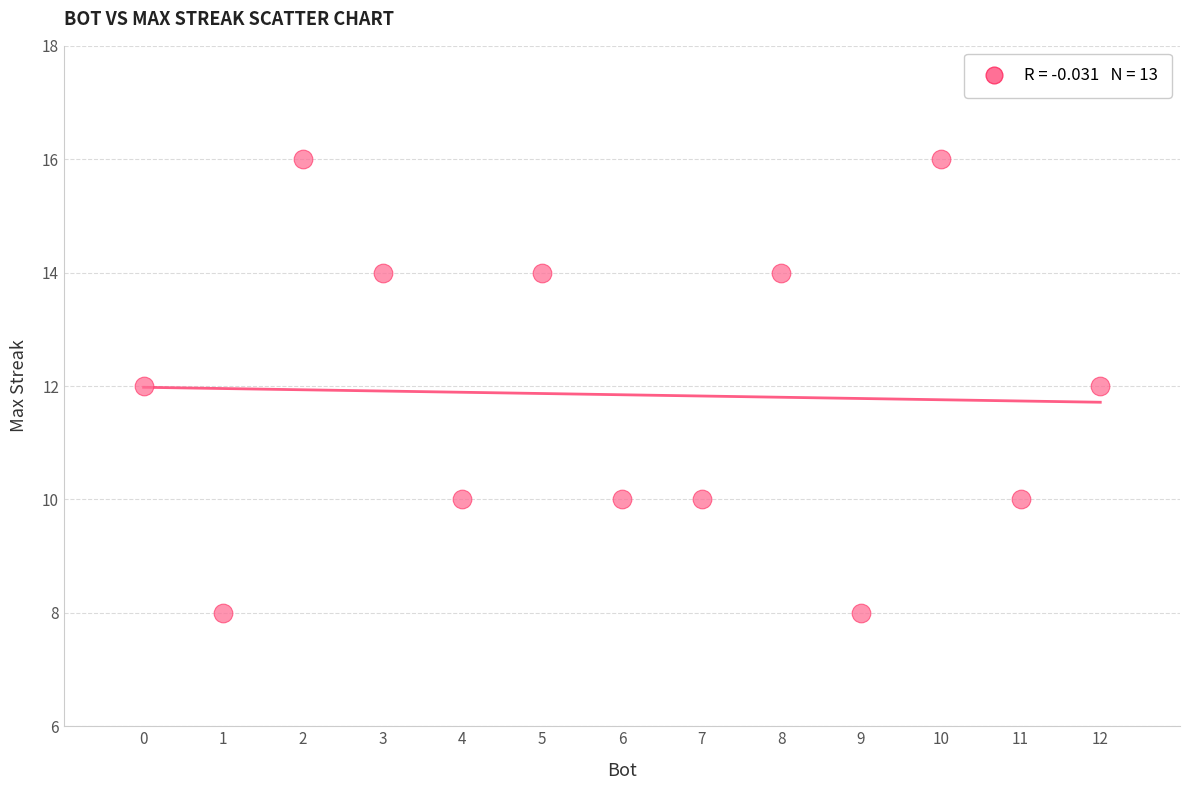

What is the range of Y values (max minus min)?

8